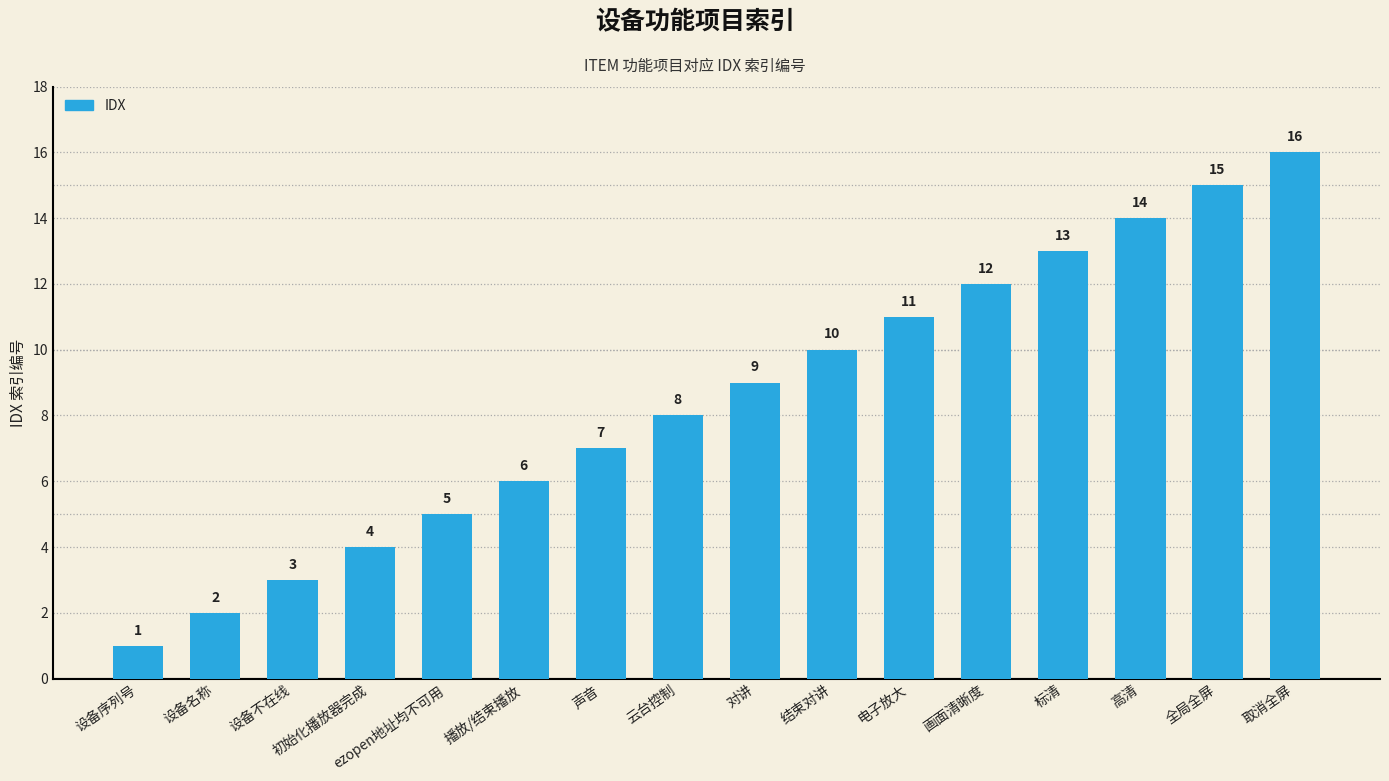

What is the difference between the values at 全局全屏 and 设备名称?

13